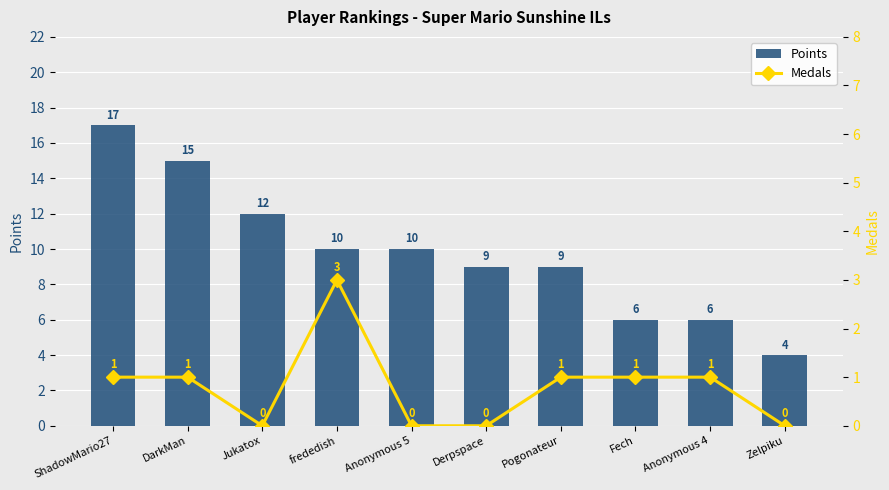

What is the difference between the maximum and minimum values in the Medals series?

3